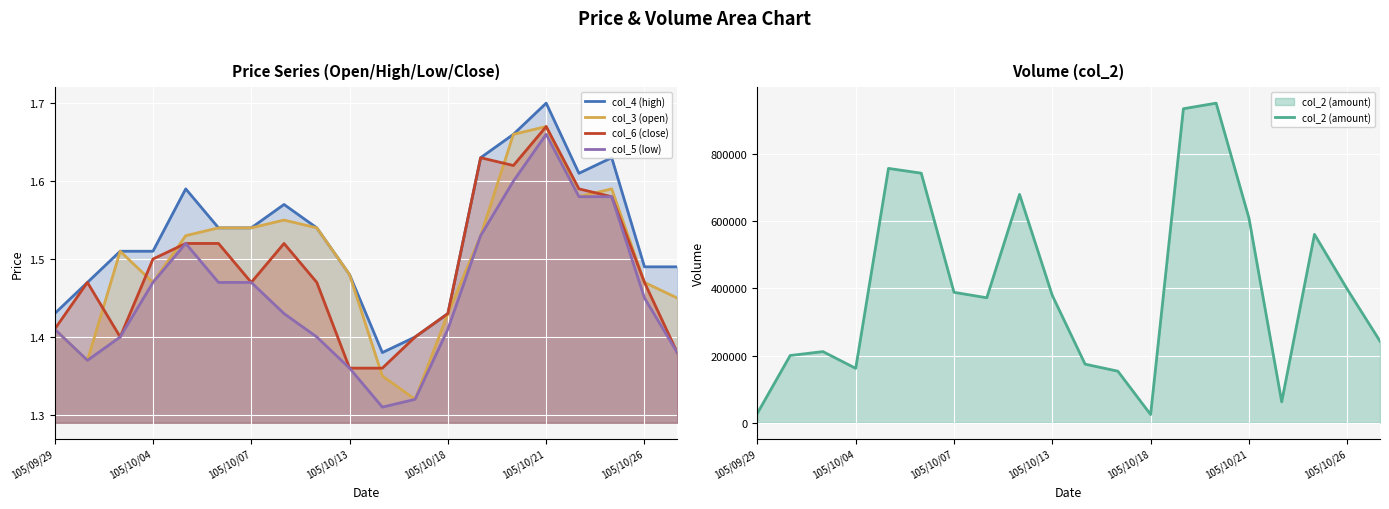

Is it true that col_5 (low) equals 0.8 at 105/10/04?

False